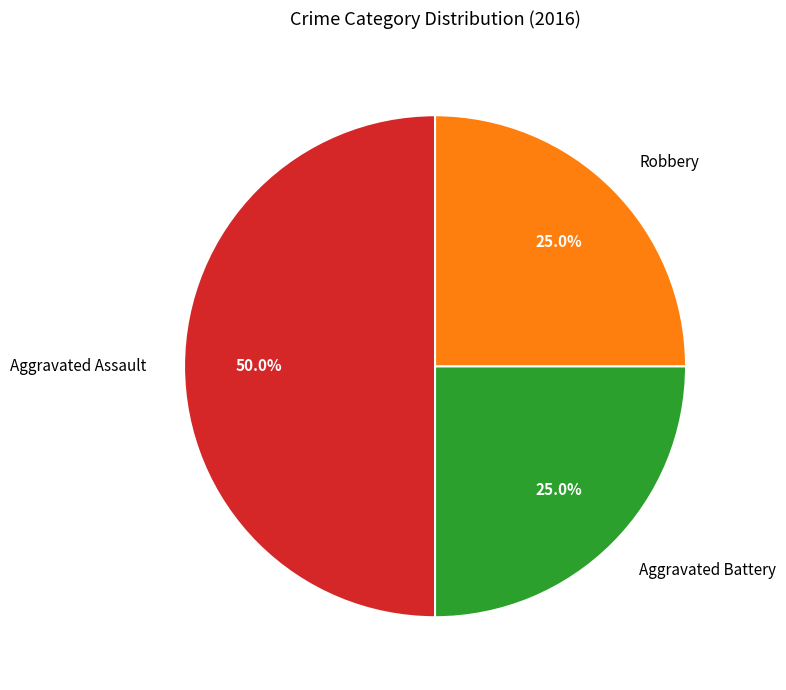

Do Robbery and Aggravated Assault together represent more than half of the pie?

Yes